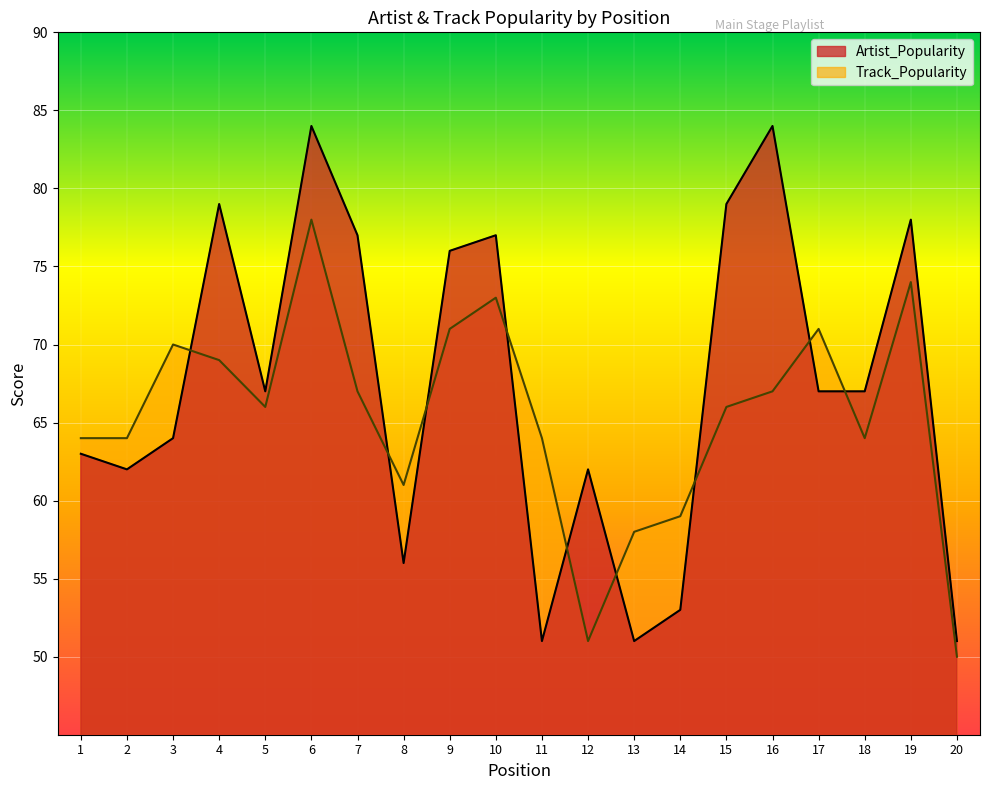

How many data points in Track_Popularity are above 66?

9